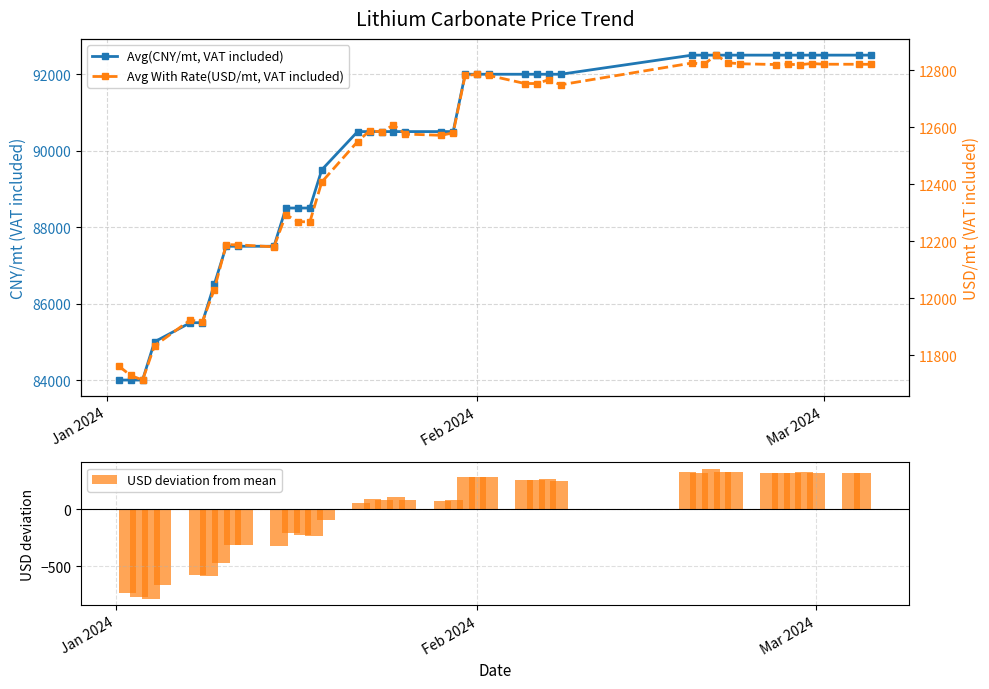

What is the lowest value of the USD deviation from mean series?

-787.8